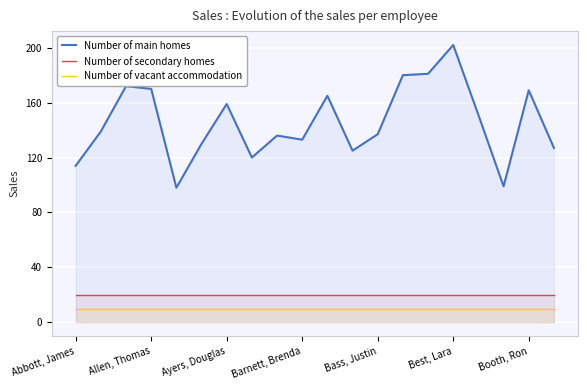

How many data points in Number of main homes are above 139?

9